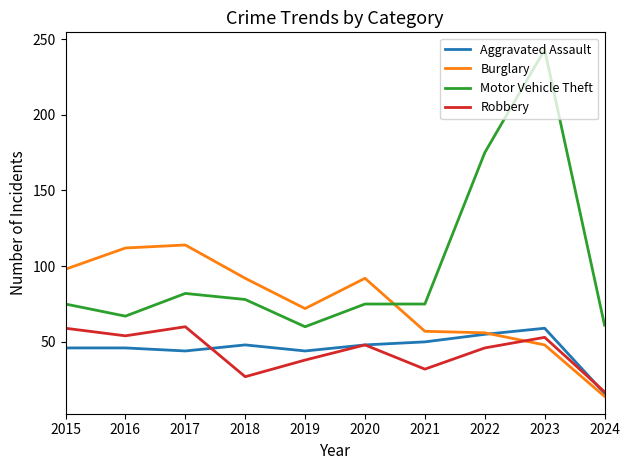

At which category is the sum across all series the highest?

2023